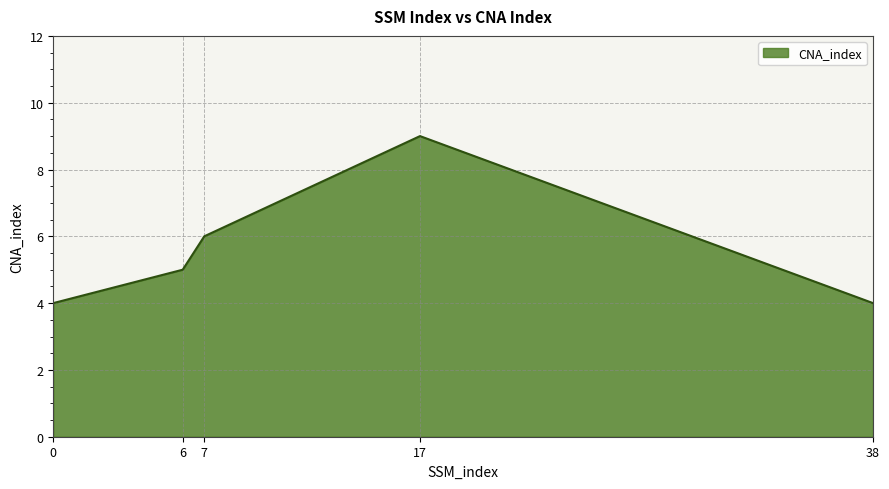

Is it true that the value at 6 is 3?

False